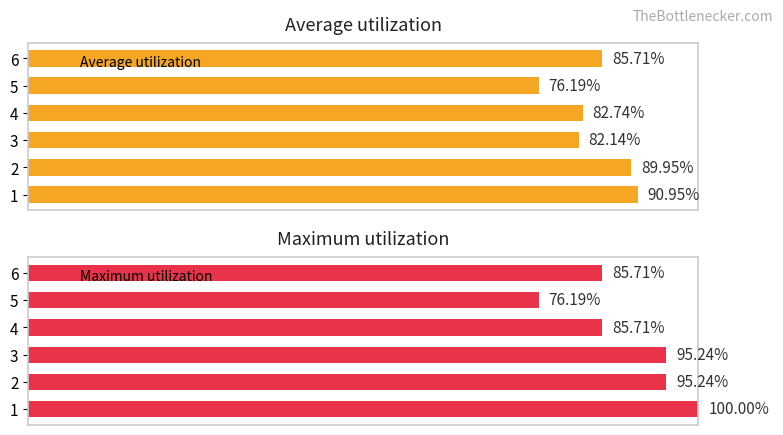

List the labels in order of Average utilization value, smallest first.

5, 3, 4, 6, 2, 1